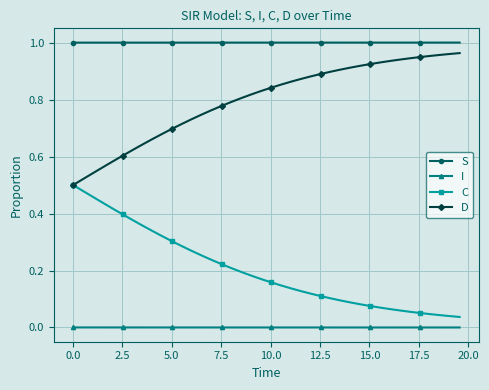

Which series has the largest total across all categories?

S